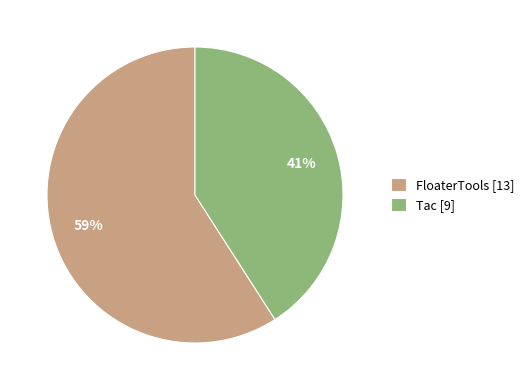

Do FloaterTools and Tac together represent more than half of the pie?

Yes